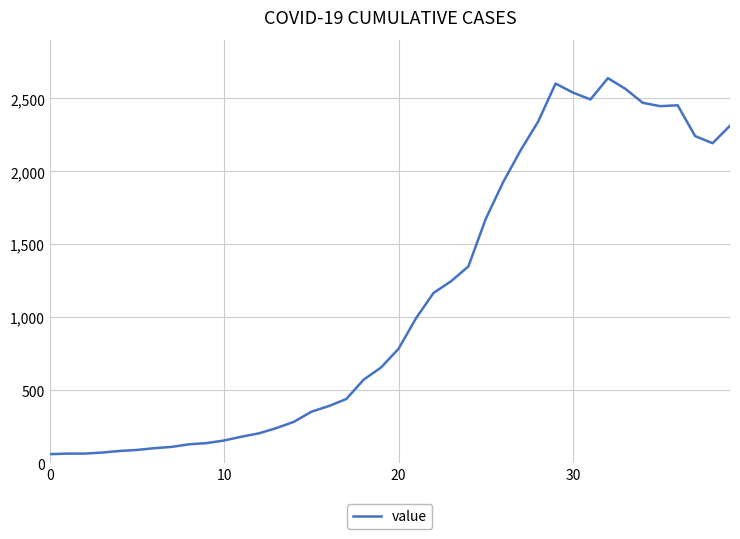

What is the smallest value displayed?

61